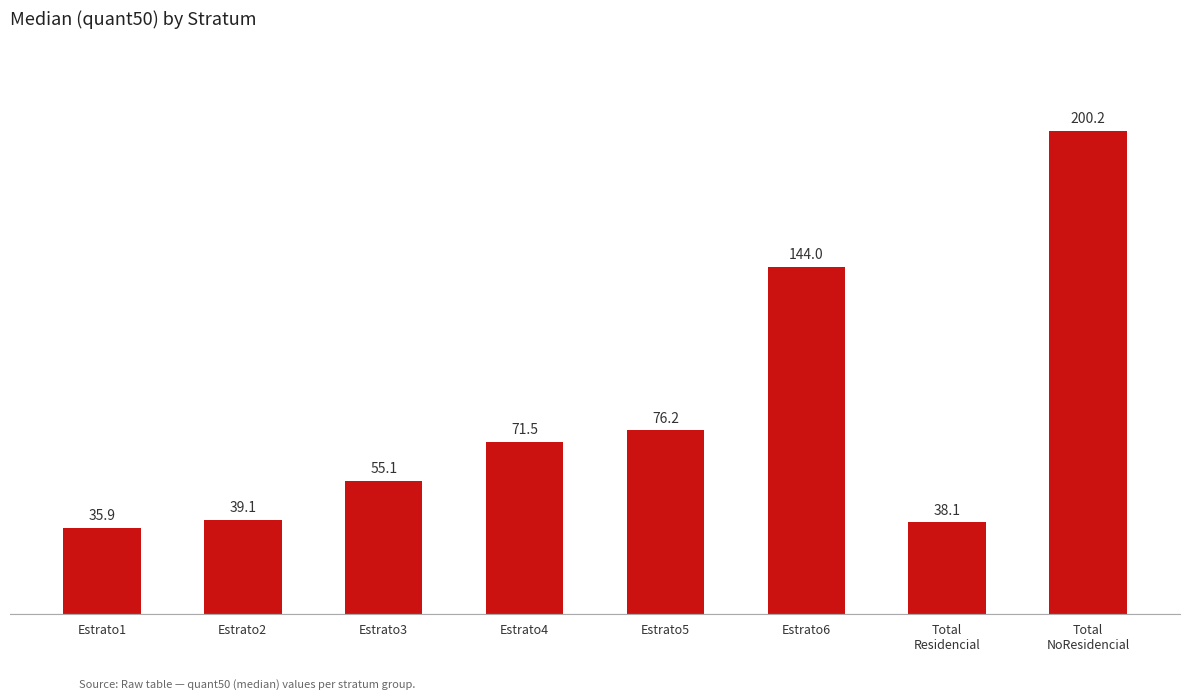

What is the sum of all values?

660.2